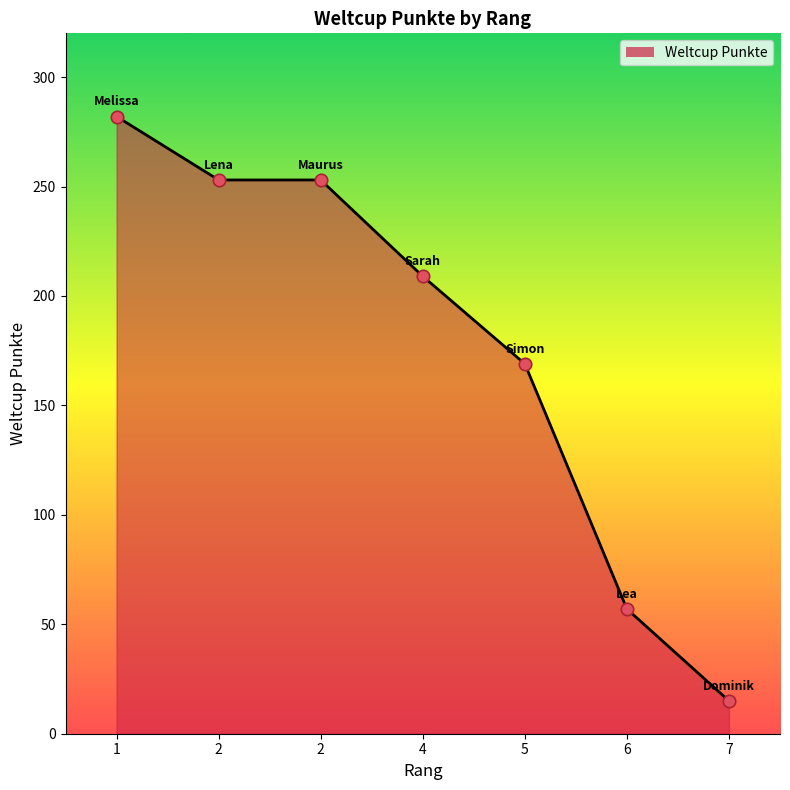

What is the ratio of the value at 2 to the value at 4?

1.2